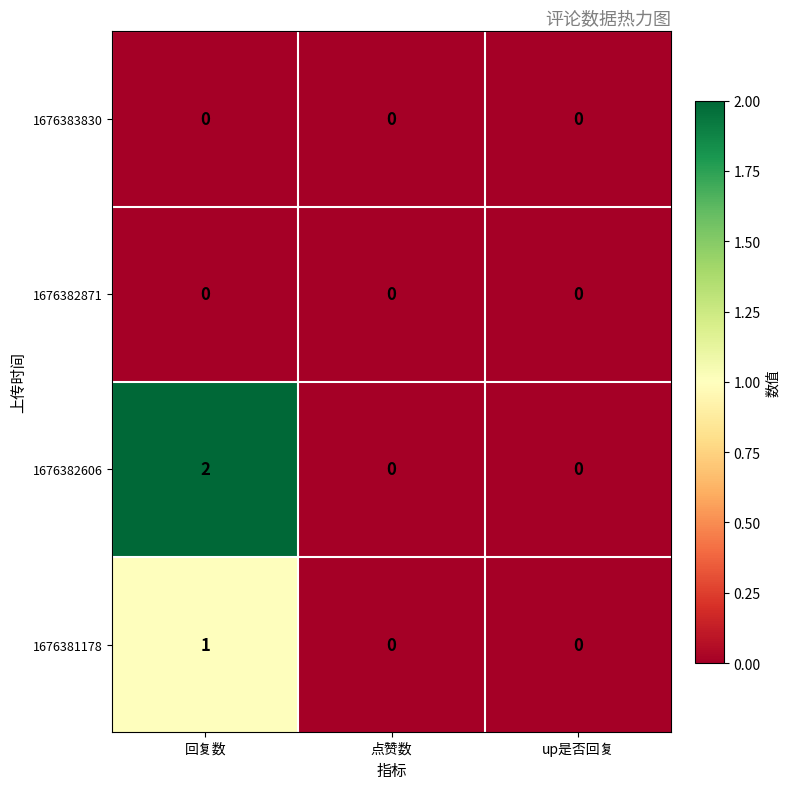

The value of 1676382606 at 点赞数 is 0. True or false?

True